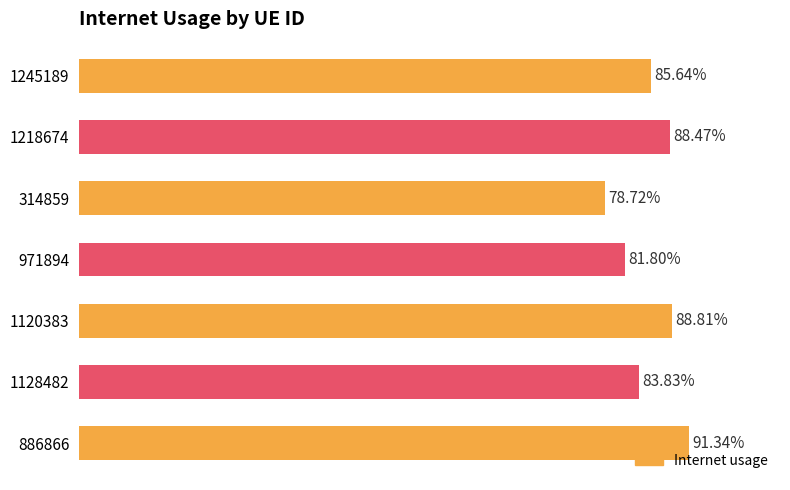

Does the chart contain any negative values?

No